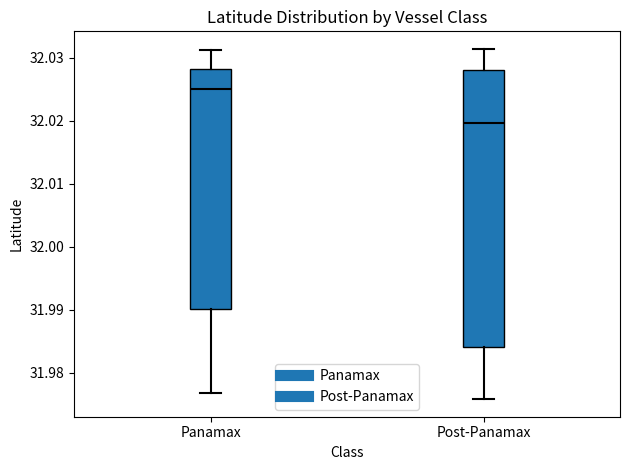

Reading left to right, transcribe this box plot: for each box, give where its median line is, the range the box spans, and where its two whiskers end, as read against the y-axis. The values are not printed on the chart, so give them approximately, as read against the axis.

Panamax: median 32.025, box 31.990 to 32.028, whiskers 31.977 to 32.031
Post-Panamax: median 32.020, box 31.984 to 32.028, whiskers 31.976 to 32.031